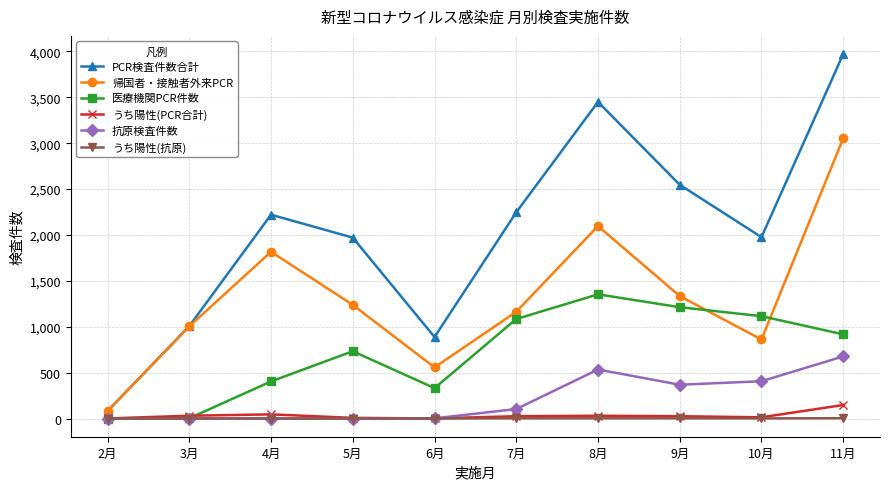

At which category is the sum across all series the highest?

11月